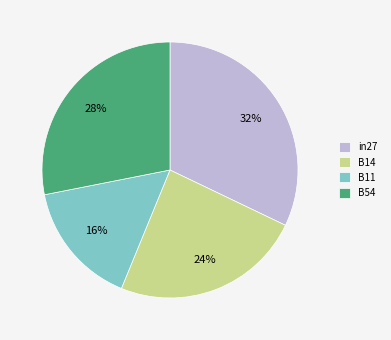

Which has a higher value, B54 or B14?

B54